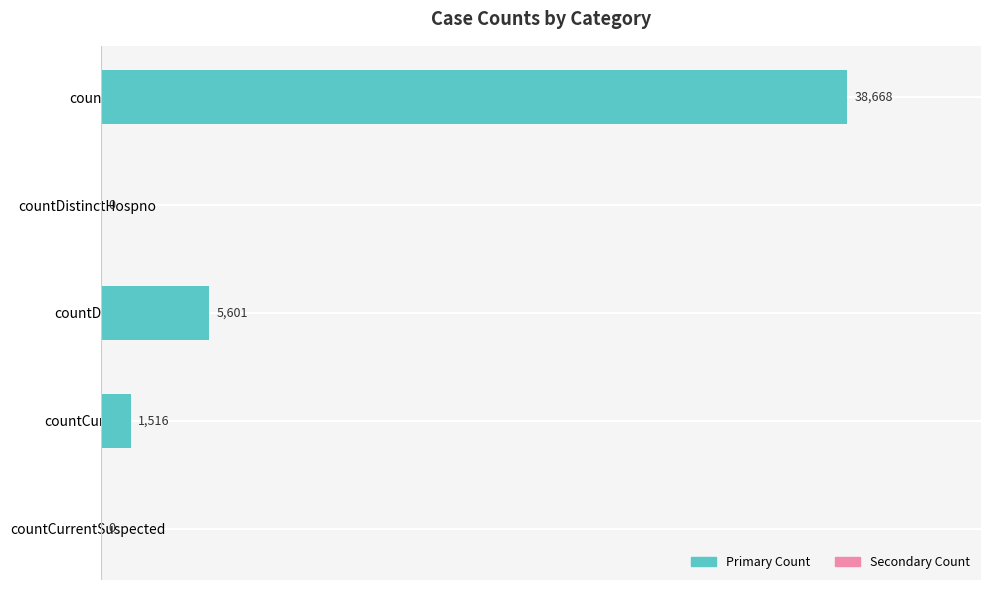

What is the change in value from count to countDistinctHospno?

-38668